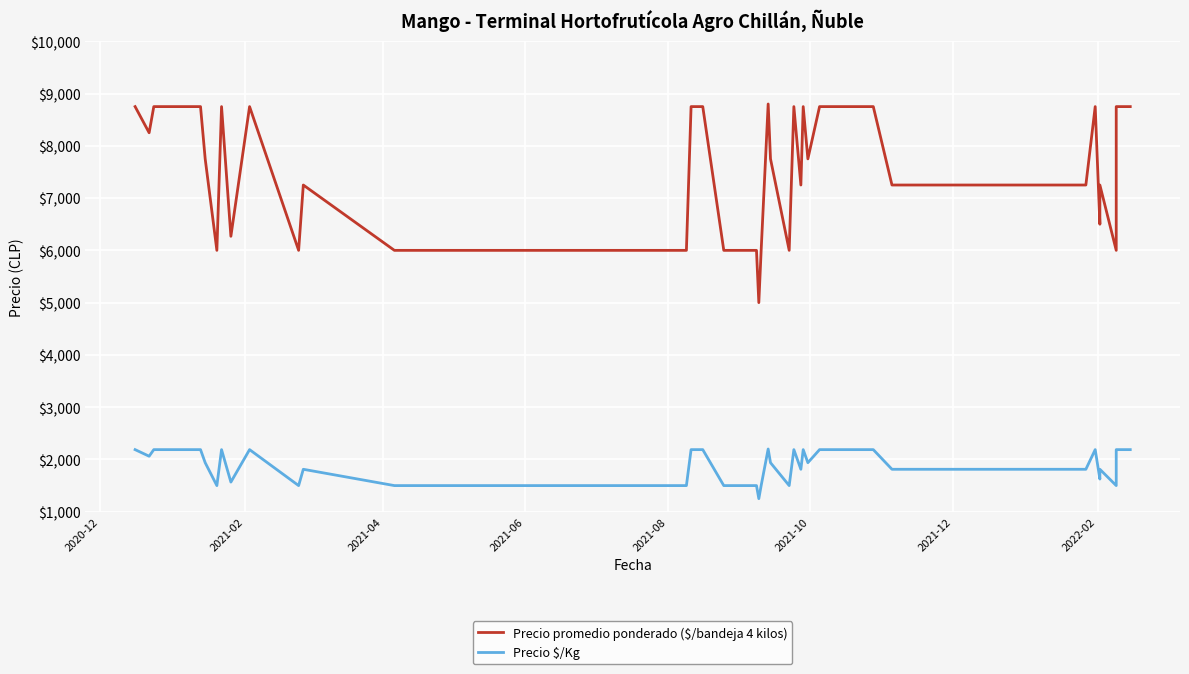

Which series has the largest range (max minus min)?

Precio promedio ponderado ($/bandeja 4 kilos)